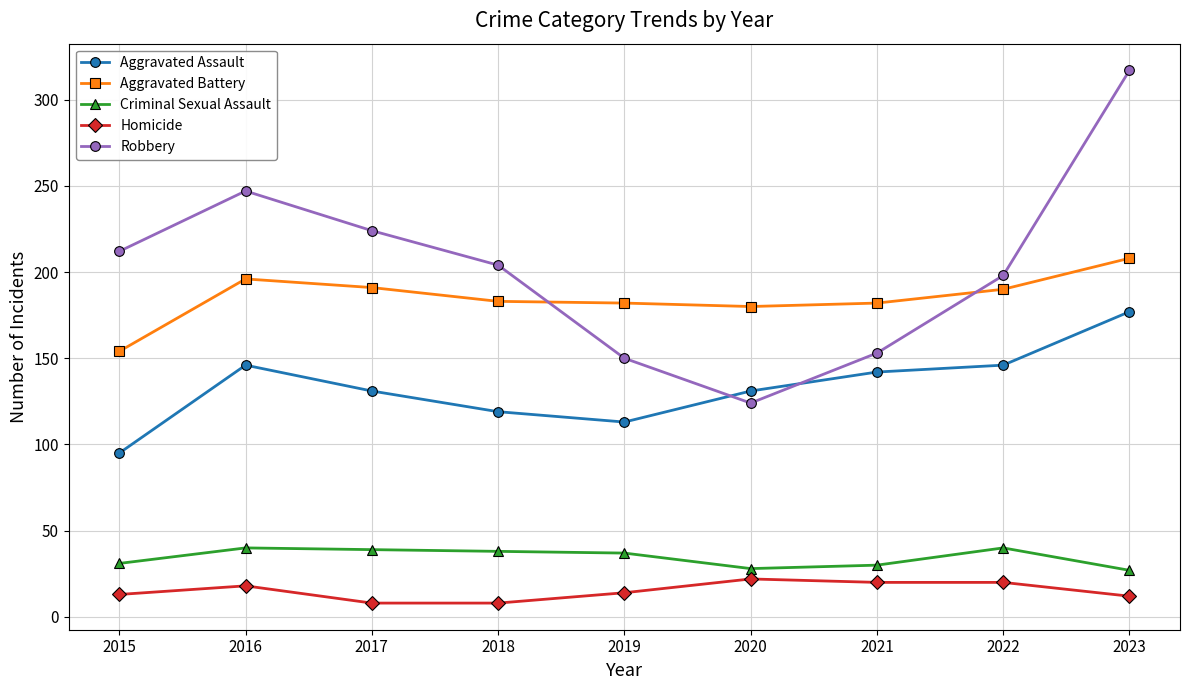

What is the maximum value for Robbery?

317